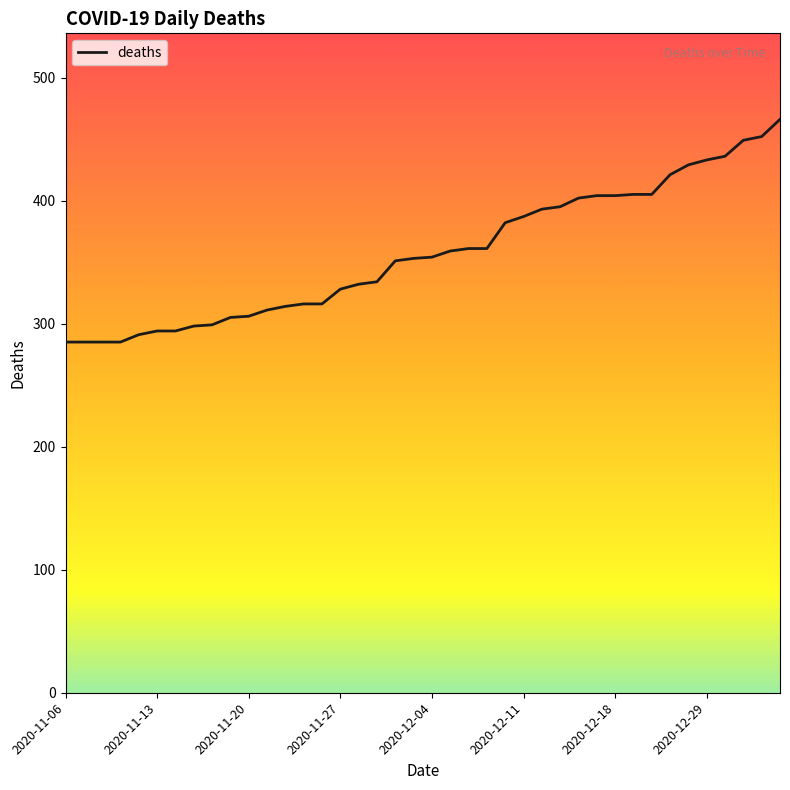

What is the maximum value shown in the chart?

466